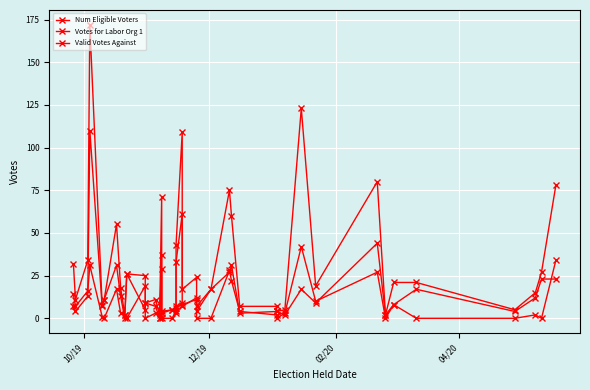

The Num Eligible Voters series shows 1 at 28. True or false?

False